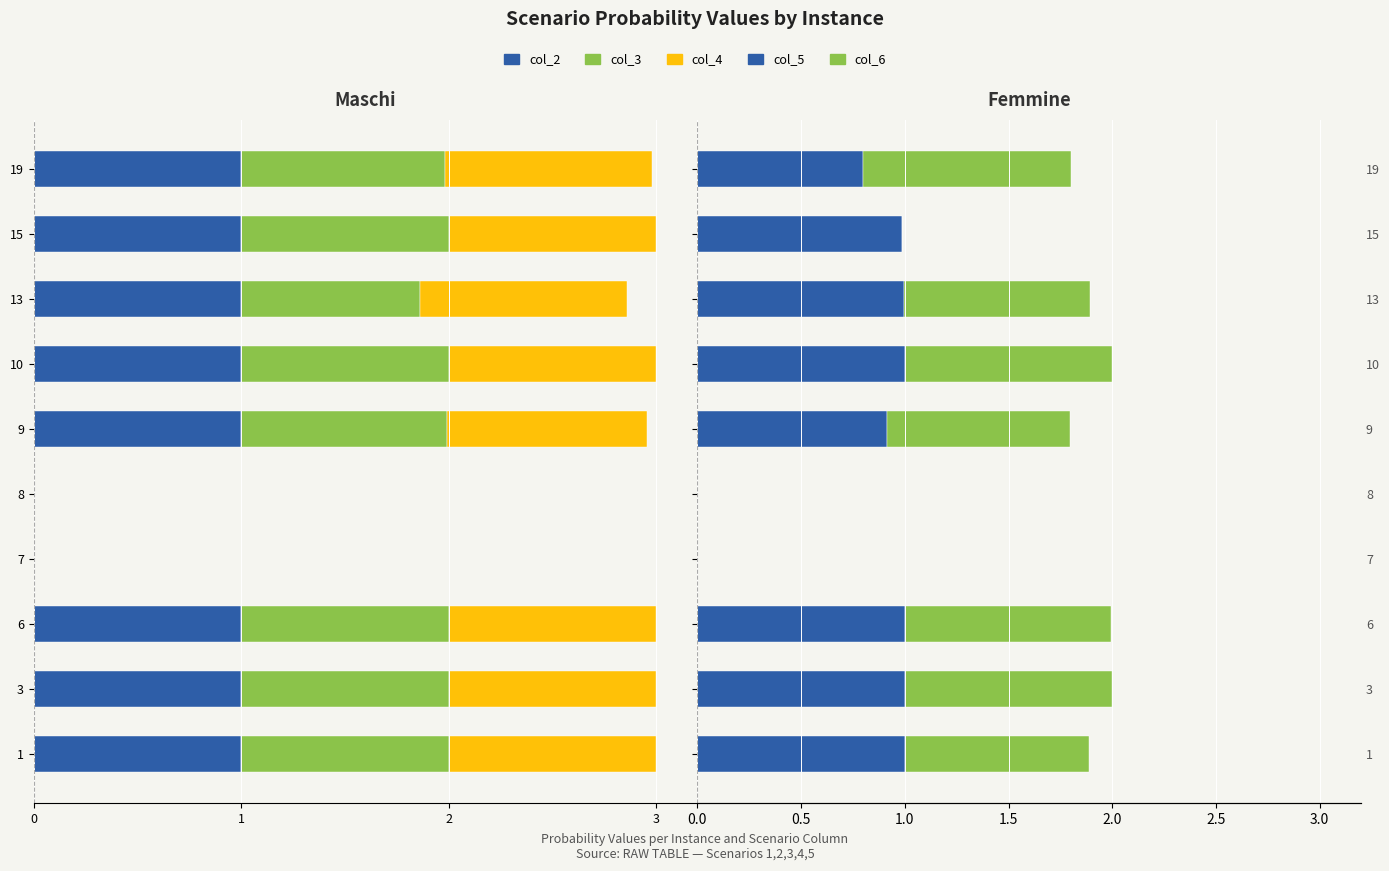

Is the value of col_6 at 13 greater than the value of col_2 at 15?

Yes